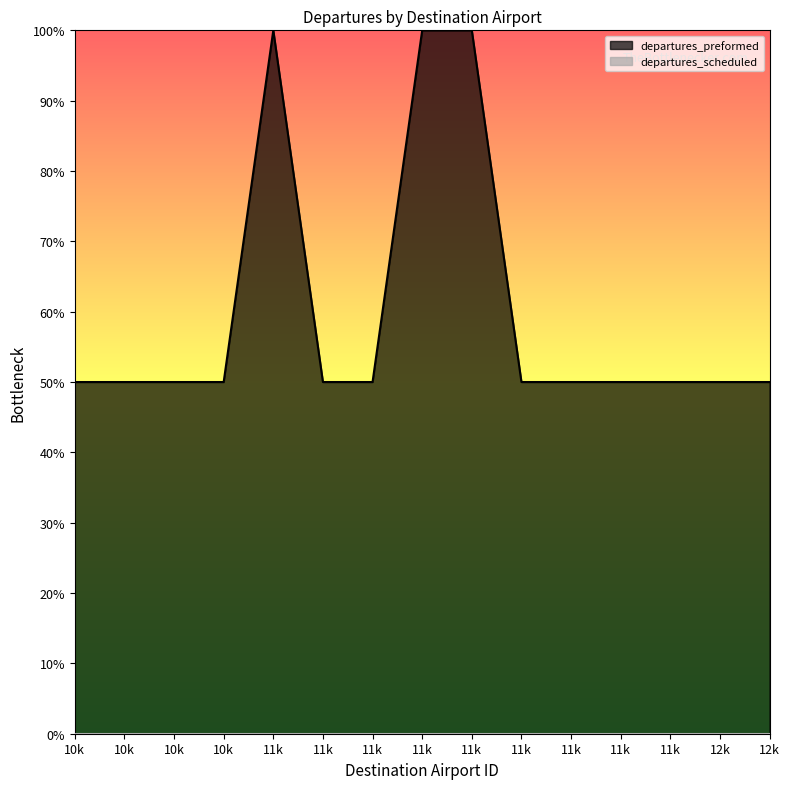

Reading left to right, extract all data points from this chart.

10k=0.5	10k=0.5	10k=0.5	10k=0.5	11k=1.0	11k=0.5	11k=0.5	11k=1.0	11k=1.0	11k=0.5	11k=0.5	11k=0.5	11k=0.5	12k=0.5	12k=0.5